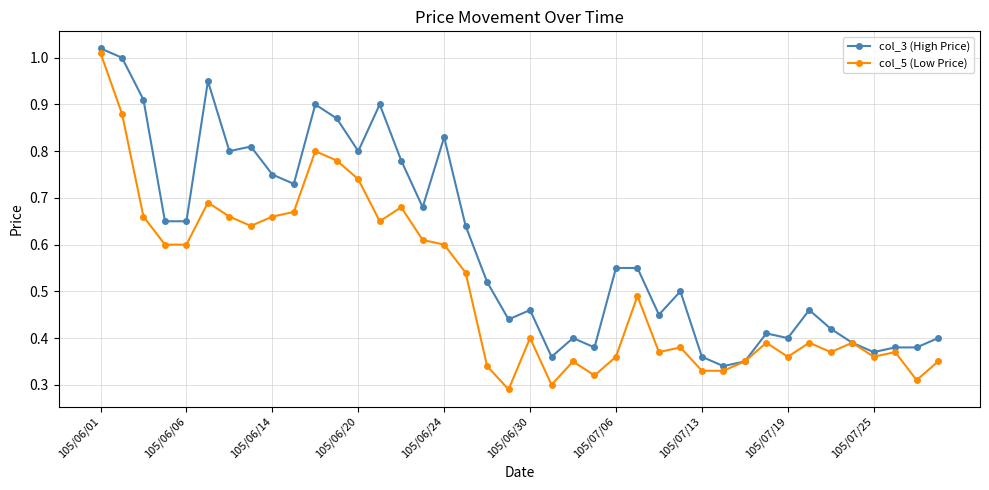

At how many categories does at least one series exceed 0?

40